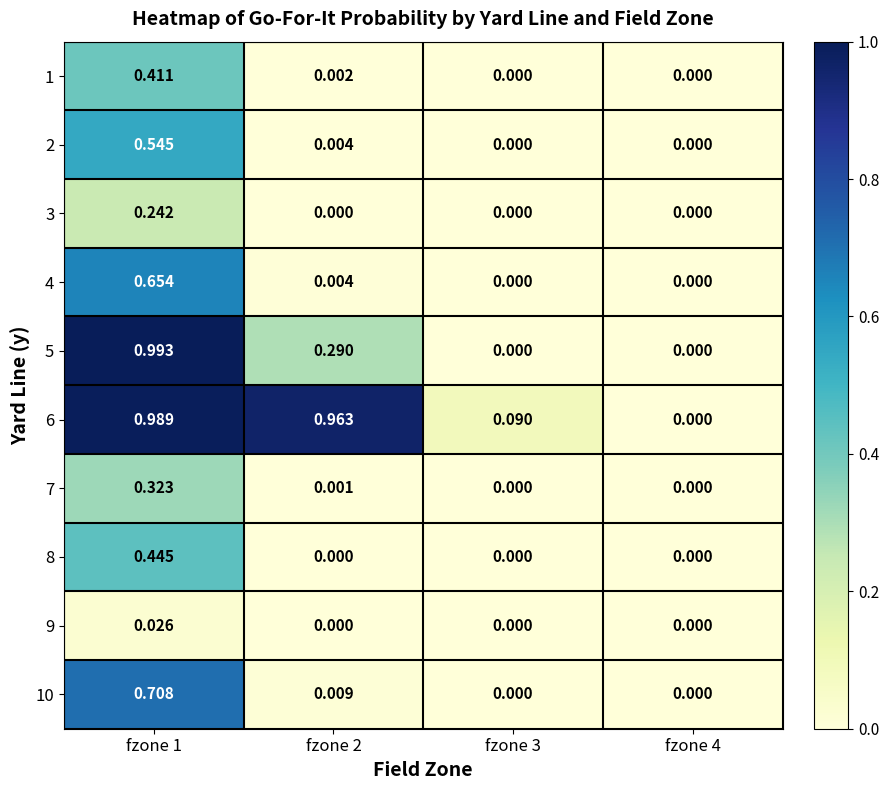

Is the value of 7 at fzone 3 greater than the value of 10 at fzone 2?

No